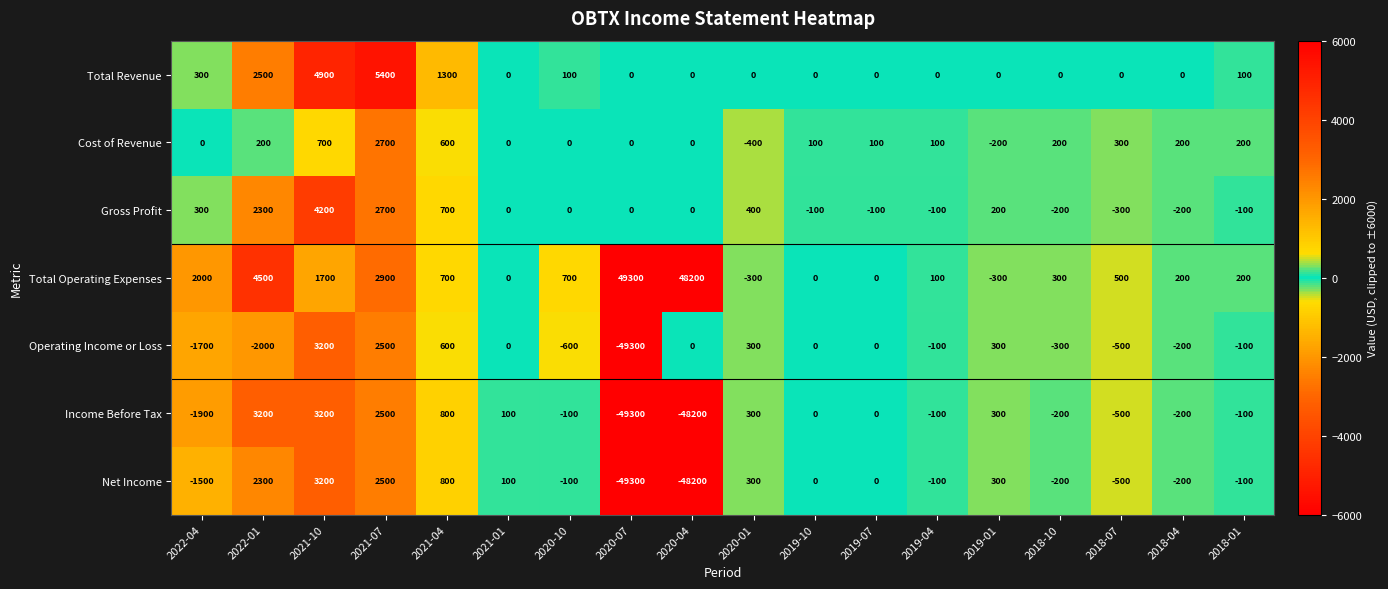

At which label is Income Before Tax closest to -23050?

2022-04